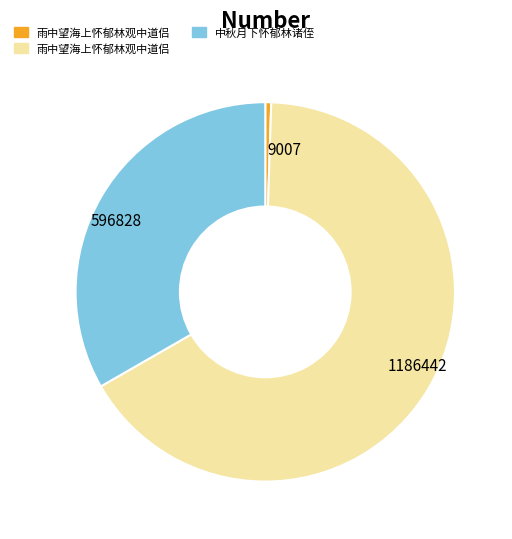

Does any single category account for the majority?

Yes